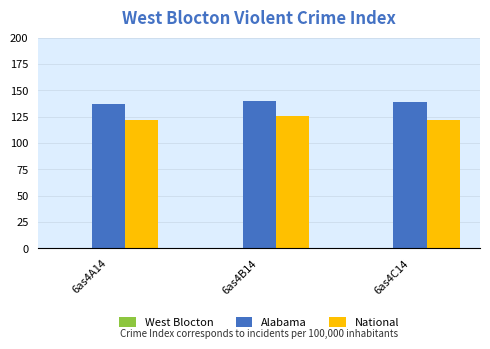

What position from the left is 6as4C14?

3